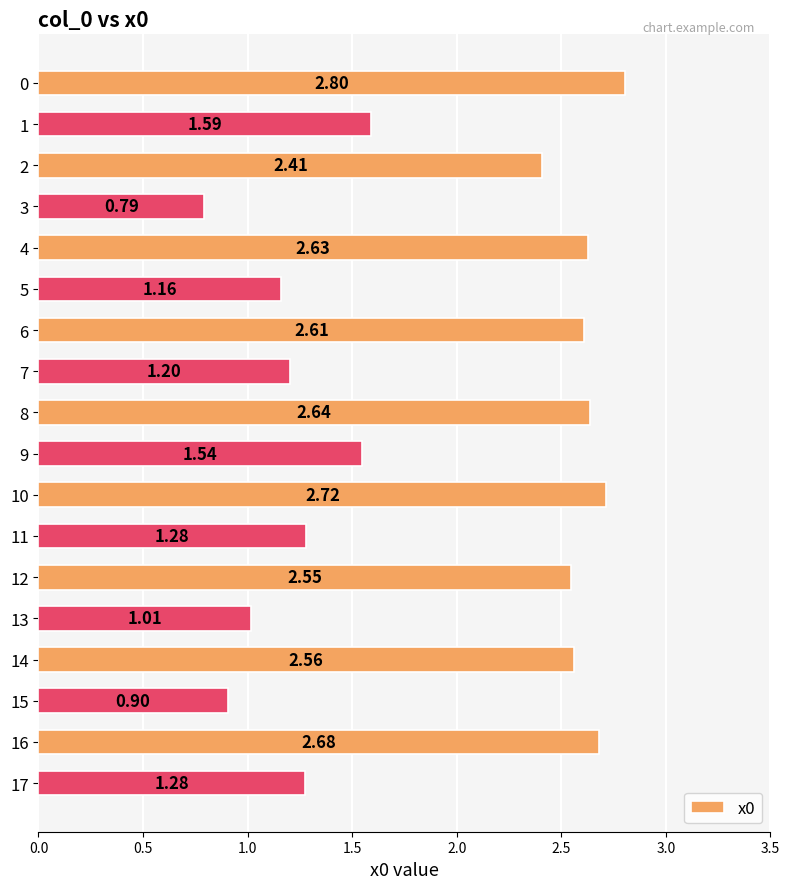

What is the ratio of the value at 16 to the value at 5?

2.3